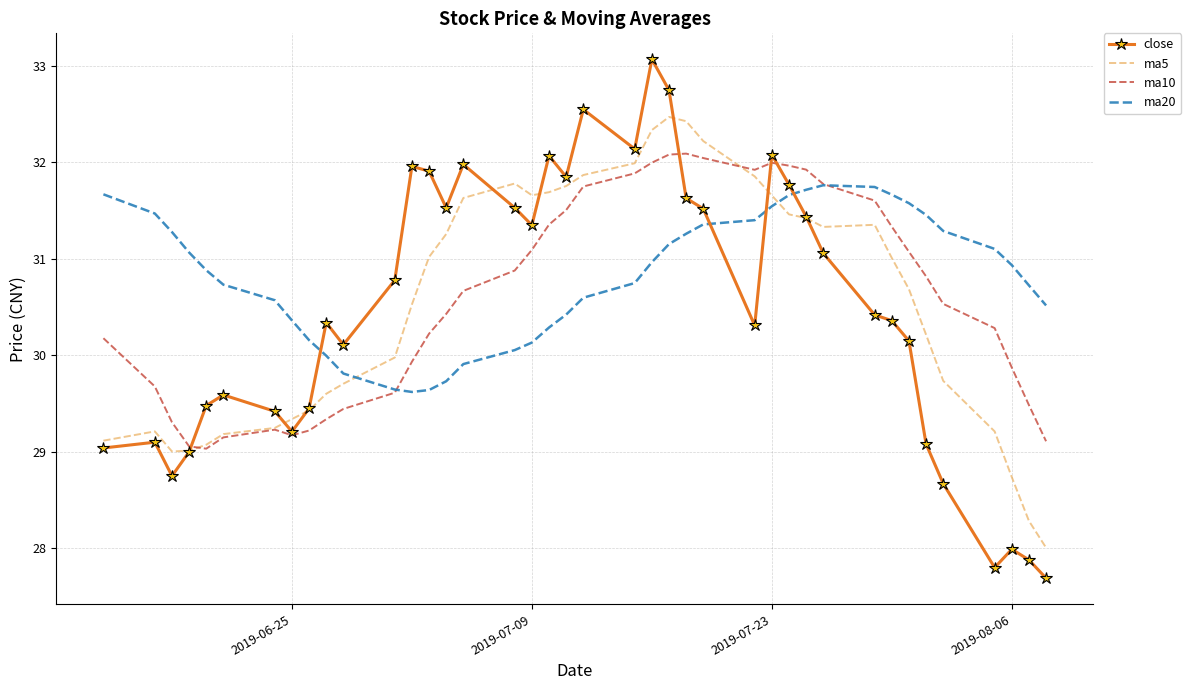

What is the maximum value for ma5?

32.5